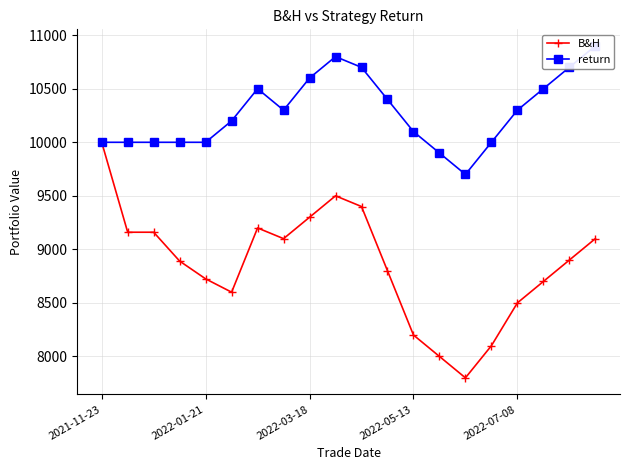

Where is the first local maximum for B&H?

6